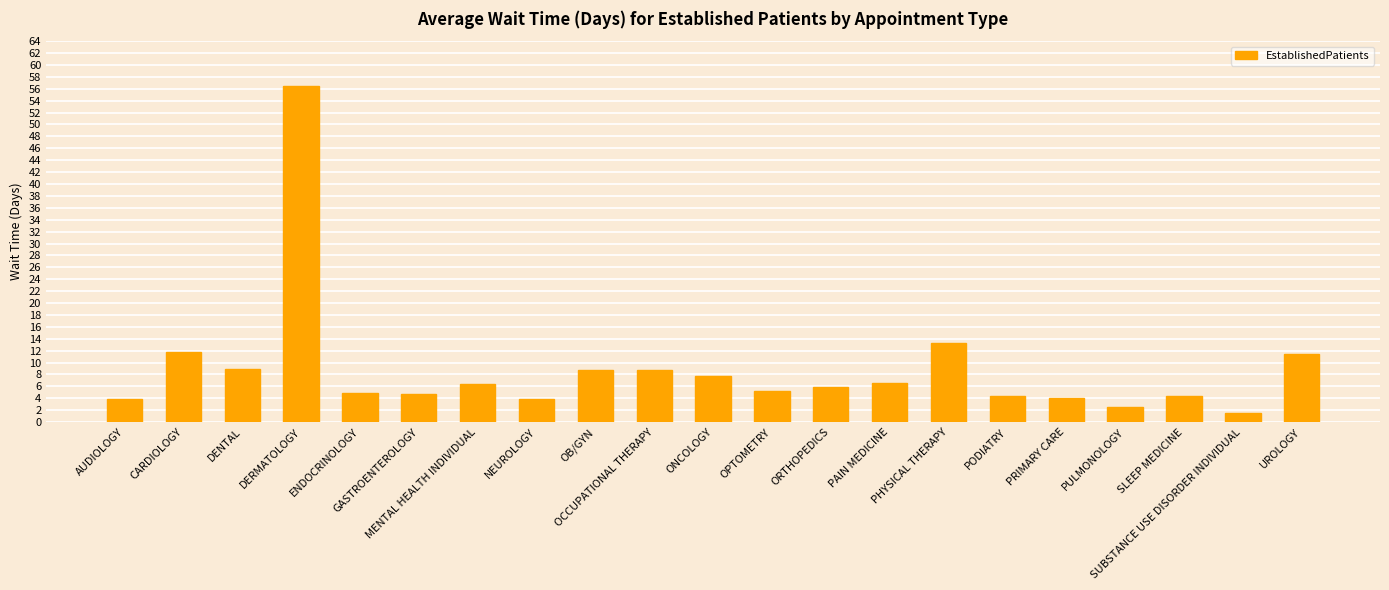

Where does the data first go above 5?

CARDIOLOGY